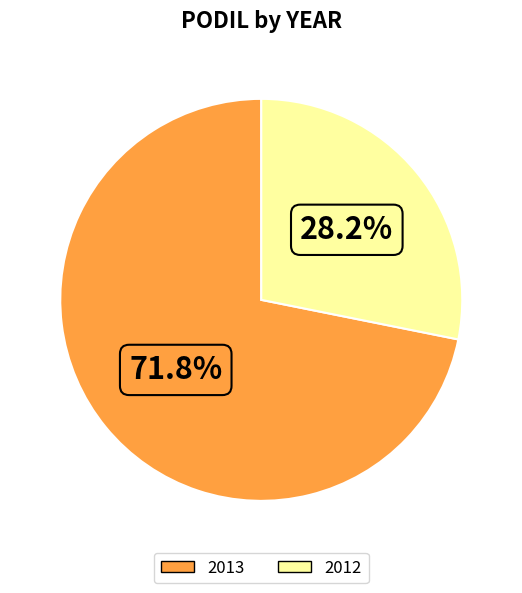

What percentage is the 2013 slice, to the nearest percent?

72%